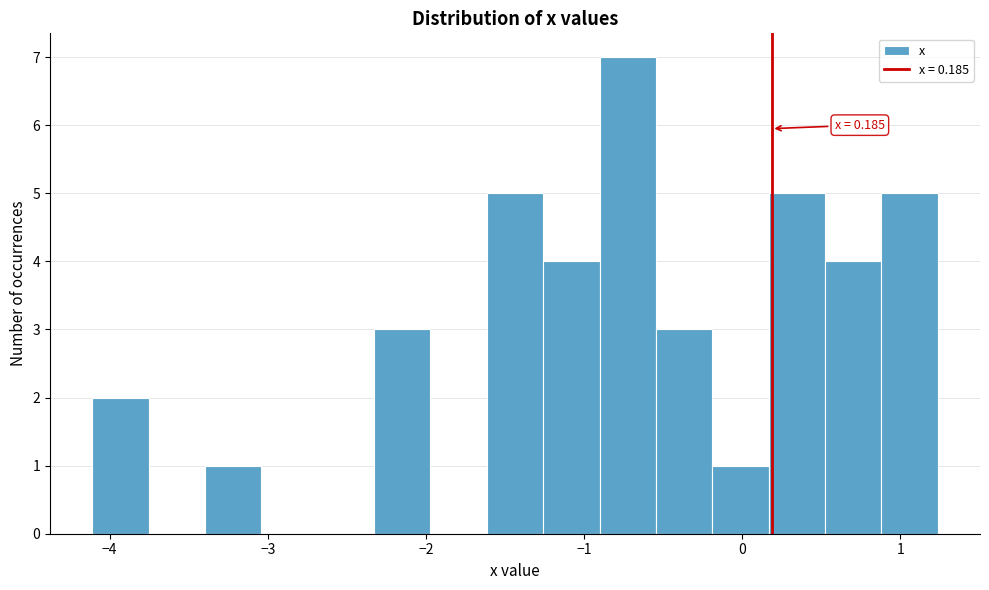

Around what value on the x-axis is the tallest bar? Give the approximate position of its centre, as read against the axis.

-0.7